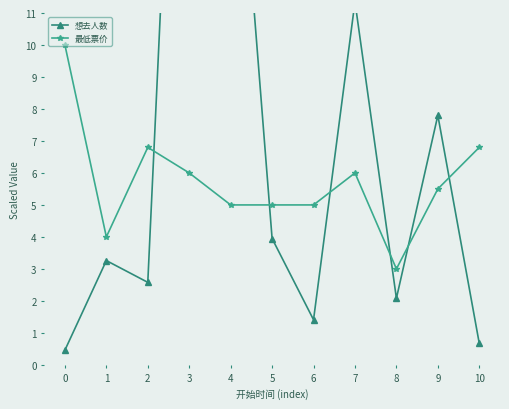

What is the difference between the maximum and minimum values in the 最低票价 series?

7.0